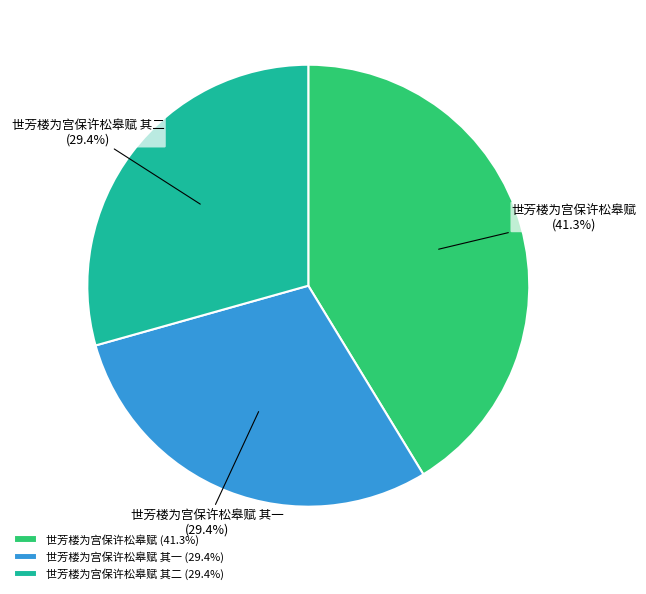

To the nearest percent, what is the difference between the largest and smallest slice percentages?

12%